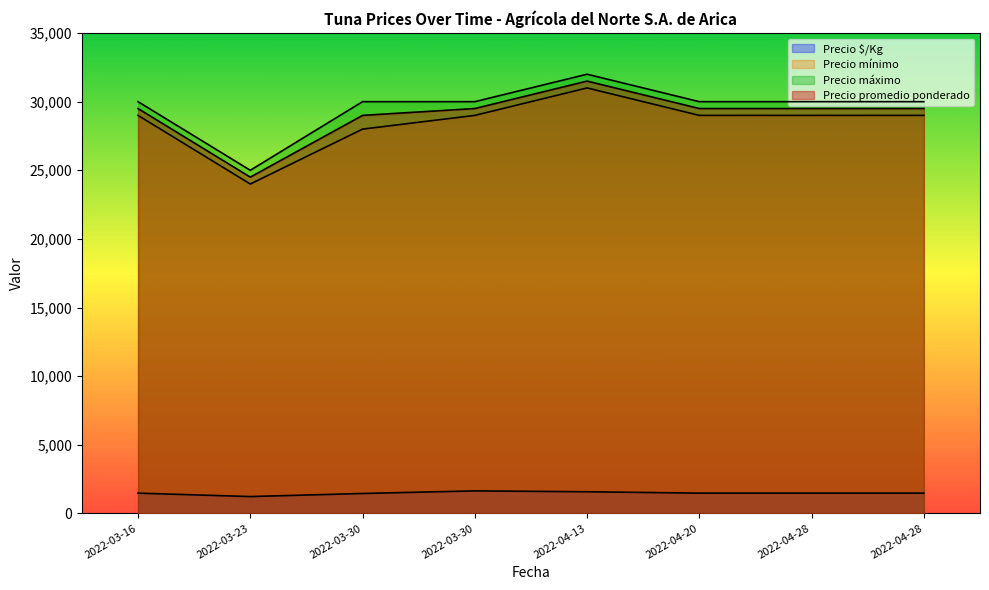

True or false: Precio promedio ponderado has more than 0 points higher than both neighbors.

True